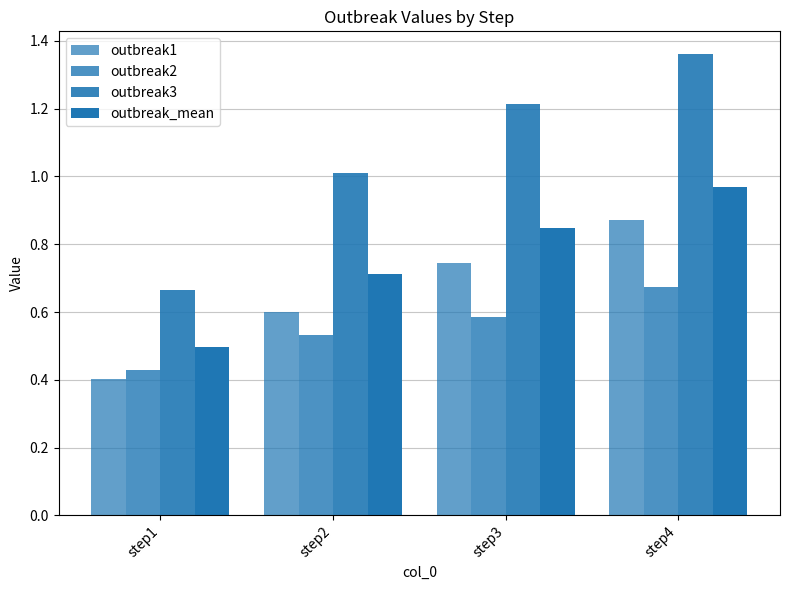

How many bars are there in each group?

4